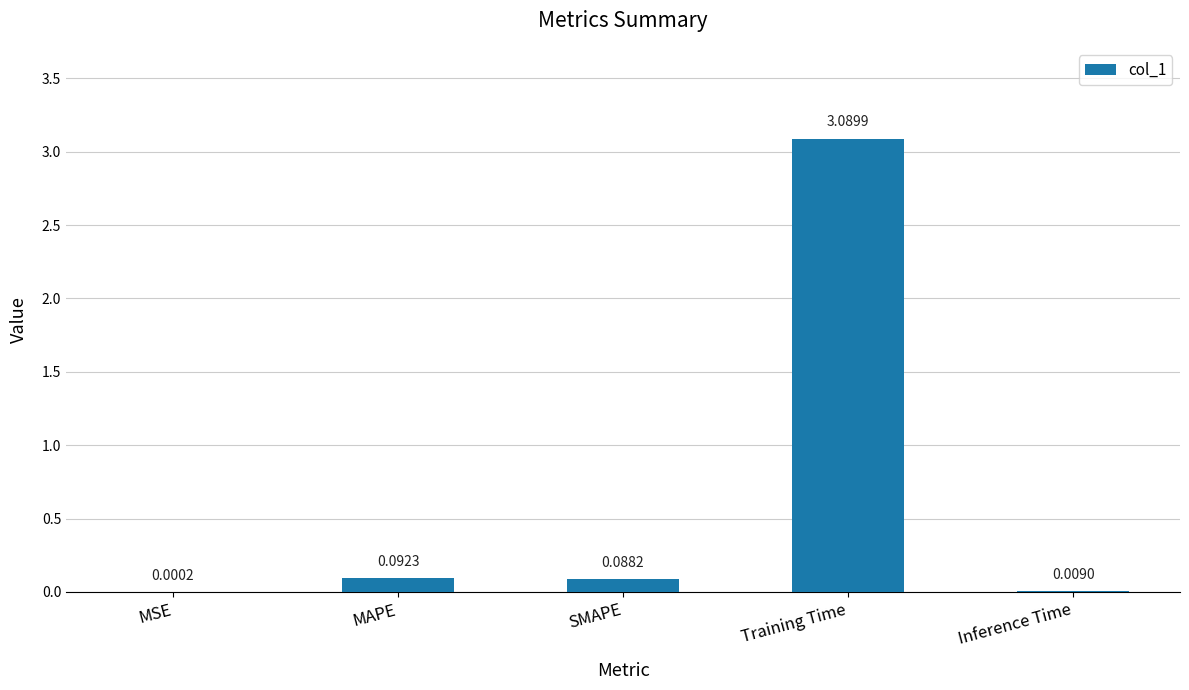

At which label is the value closest to 1?

MAPE